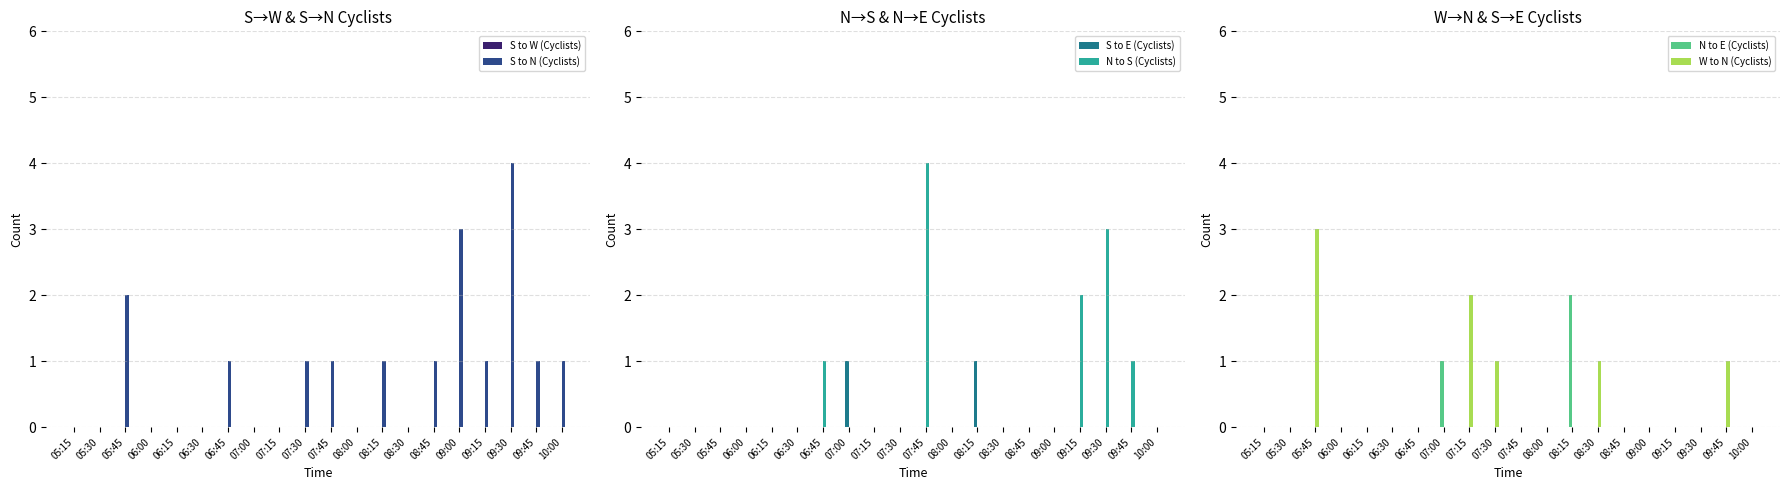

Rank the series at 07:45 from lowest to highest value.

S to W (Cyclists), S to E (Cyclists), N to E (Cyclists), W to N (Cyclists), S to N (Cyclists), N to S (Cyclists)